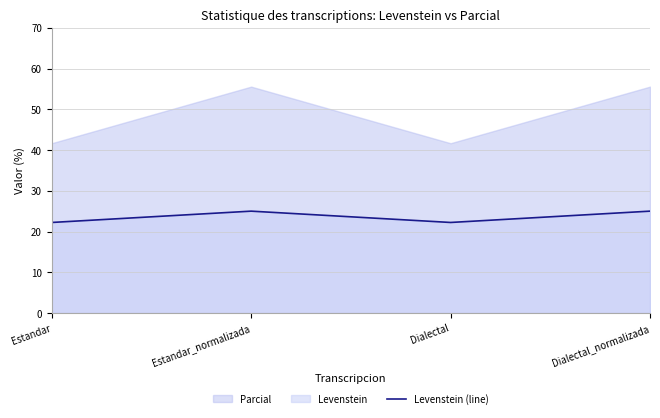

Reading left to right, transcribe all the data shown in this chart.

Estandar=22.2	Estandar_normalizada=25.0	Dialectal=22.2	Dialectal_normalizada=25.0